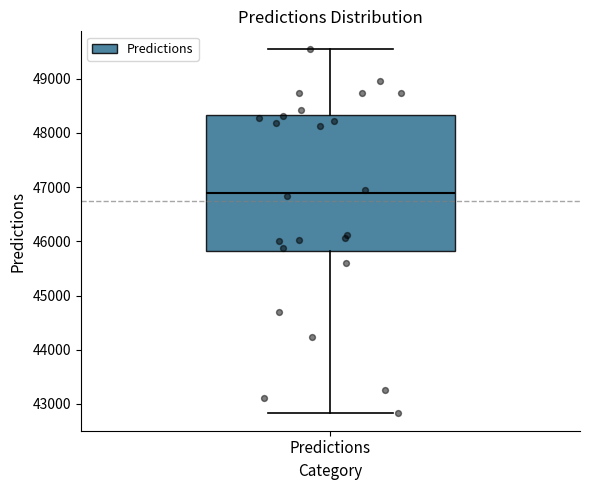

Transcribe this box plot: give where the median line is, the range the box spans, and where the two whiskers end, as read against the y-axis. The values are not printed on the chart, so give them approximately, as read against the axis.

median 46900, box 45800 to 48300, whiskers 42800 to 49500